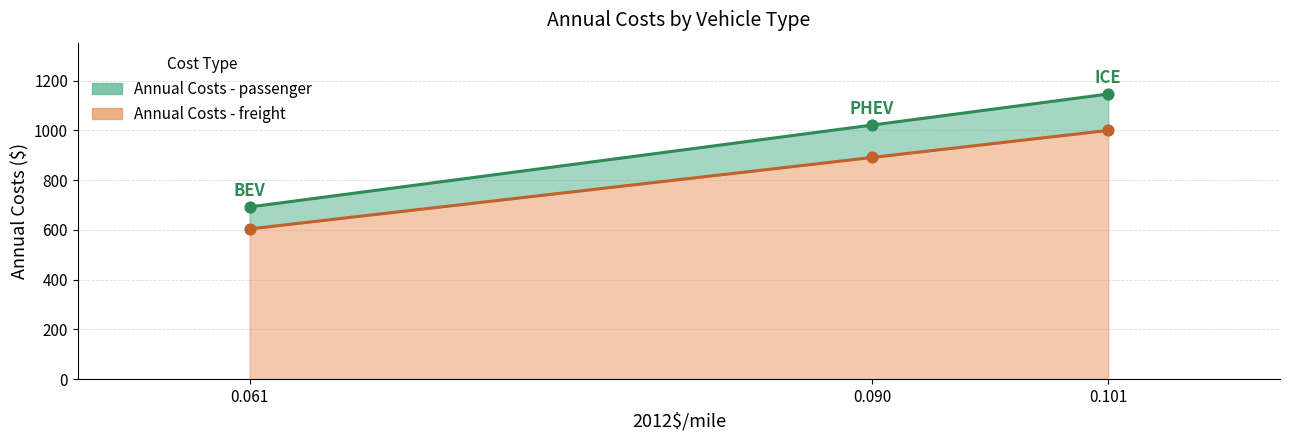

Which series has the largest total across all categories?

Annual Costs - passenger